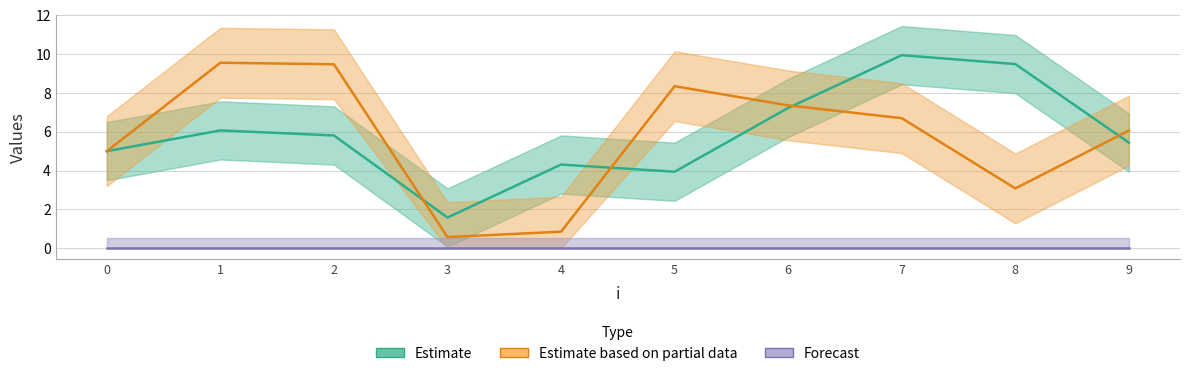

At 1, list the series in order from largest to smallest.

Estimate based on partial data, Estimate, Forecast